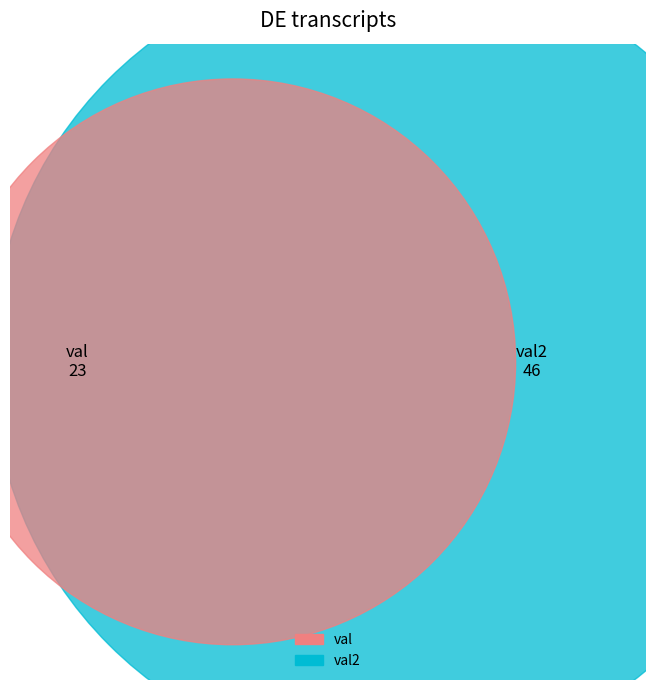

What portion of the pie excludes val?

66.7%